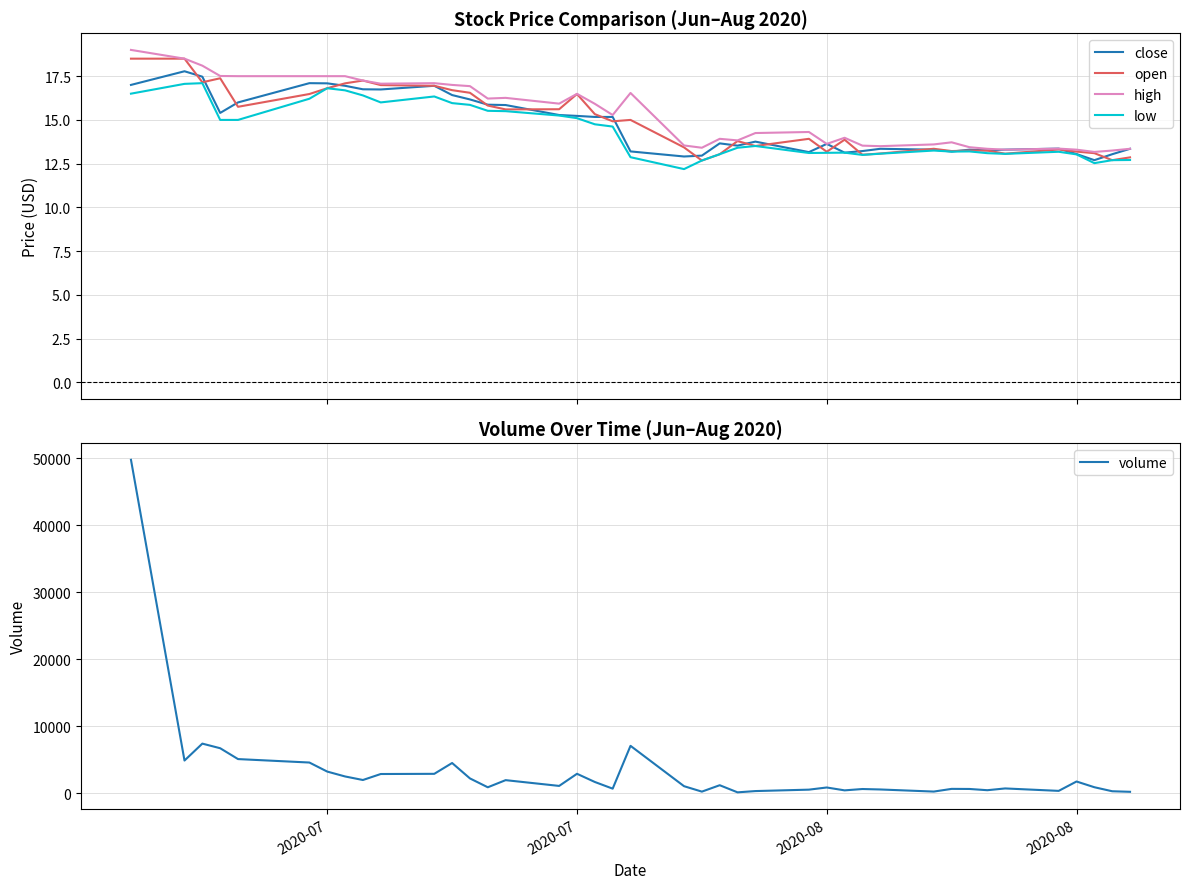

Reading left to right, transcribe all the data shown in this chart.

close: 17.0	17.8	17.5	15.4	16.0	17.1	17.1	16.9	16.8	16.7	16.9	16.4	16.2	15.9	15.8	15.3	15.2	15.2	15.2	13.2	12.9	13.0	13.7	13.5	13.8	13.2	13.6	13.1	13.2	13.3	13.3	13.2	13.3	13.3	13.3	13.4	13.1	12.7	13.0	13.3
open: 18.5	18.5	17.1	17.4	15.8	16.5	16.8	17.1	17.2	17.0	16.9	16.7	16.6	15.8	15.6	15.6	16.5	15.3	14.9	15.0	13.4	12.7	13.0	13.8	13.5	13.9	13.2	13.9	13.0	13.1	13.3	13.2	13.2	13.2	13.1	13.3	13.2	13.1	12.7	12.9
high: 19.0	18.5	18.1	17.5	17.5	17.5	17.5	17.5	17.2	17.1	17.1	17.0	16.9	16.2	16.3	15.9	16.5	15.9	15.3	16.5	13.5	13.4	13.9	13.8	14.2	14.3	13.6	14.0	13.5	13.5	13.6	13.7	13.4	13.3	13.3	13.4	13.3	13.2	13.2	13.3
low: 16.5	17.1	17.1	15.0	15.0	16.2	16.8	16.7	16.4	16.0	16.3	16.0	15.9	15.5	15.5	15.2	15.1	14.8	14.6	12.9	12.2	12.7	13.0	13.4	13.5	13.1	13.1	13.1	13.0	13.1	13.2	13.2	13.2	13.1	13.1	13.2	13.0	12.5	12.7	12.7
volume: 49793.0	4859.0	7386.0	6697.0	5076.0	4561.0	3209.0	2479.0	1950.0	2845.0	2872.0	4490.0	2186.0	862.0	1928.0	1066.0	2878.0	1655.0	657.0	7056.0	1025.0	213.0	1170.0	105.0	296.0	508.0	831.0	402.0	602.0	535.0	221.0	624.0	610.0	425.0	689.0	325.0	1726.0	870.0	269.0	186.0